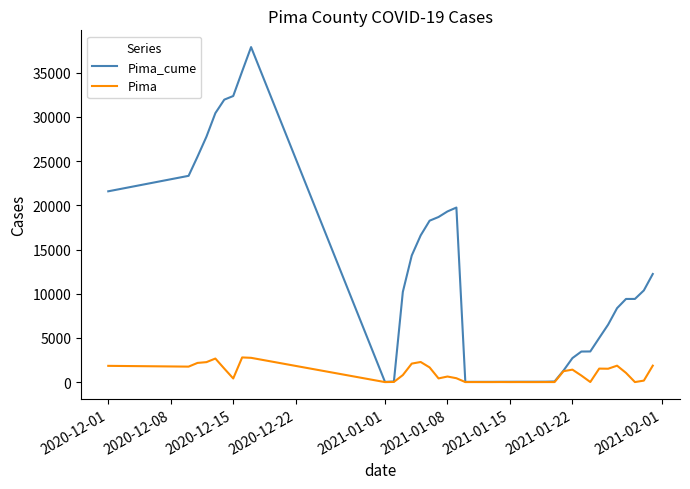

What is the greatest value displayed?

37903